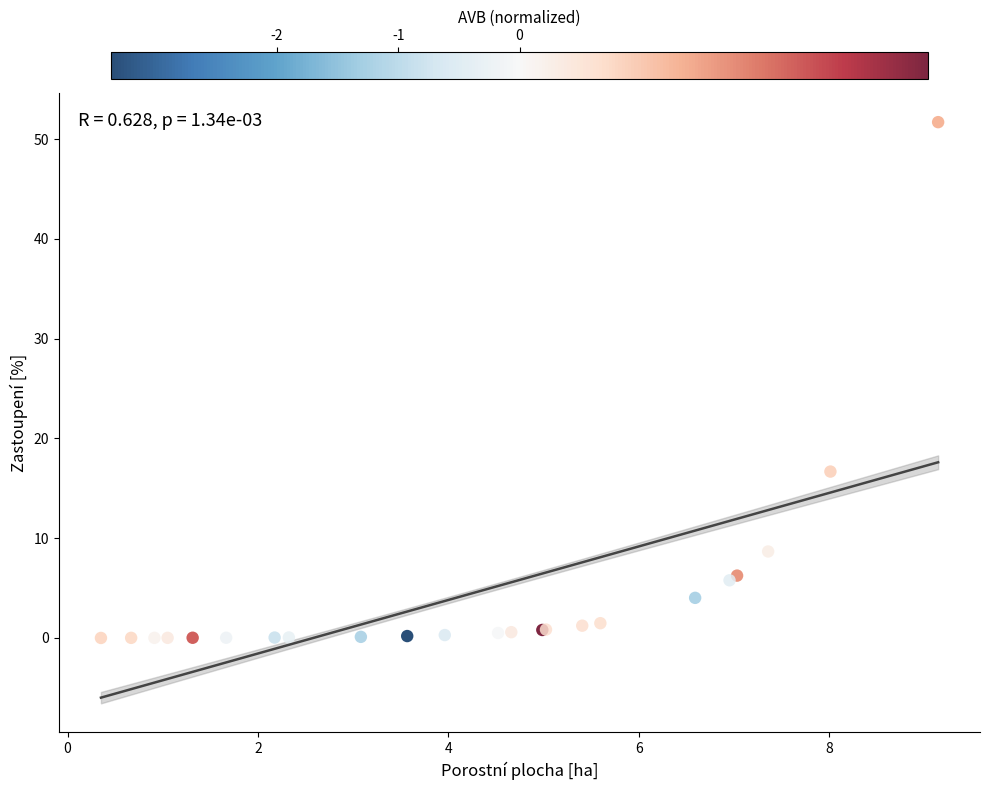

What Y value in the scatter plot is closest to 25?

16.7